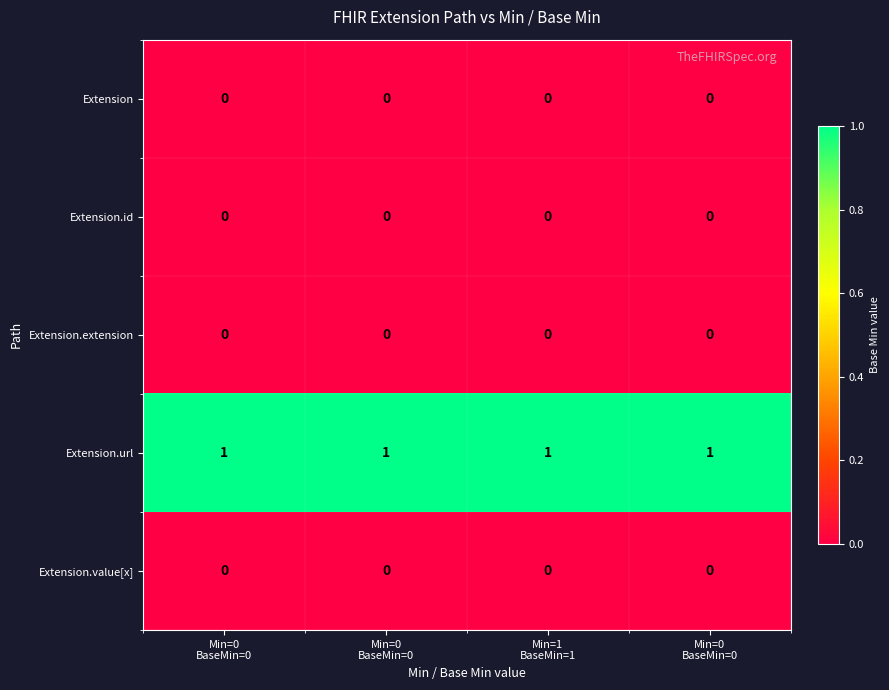

How many distinct data groups are displayed?

5